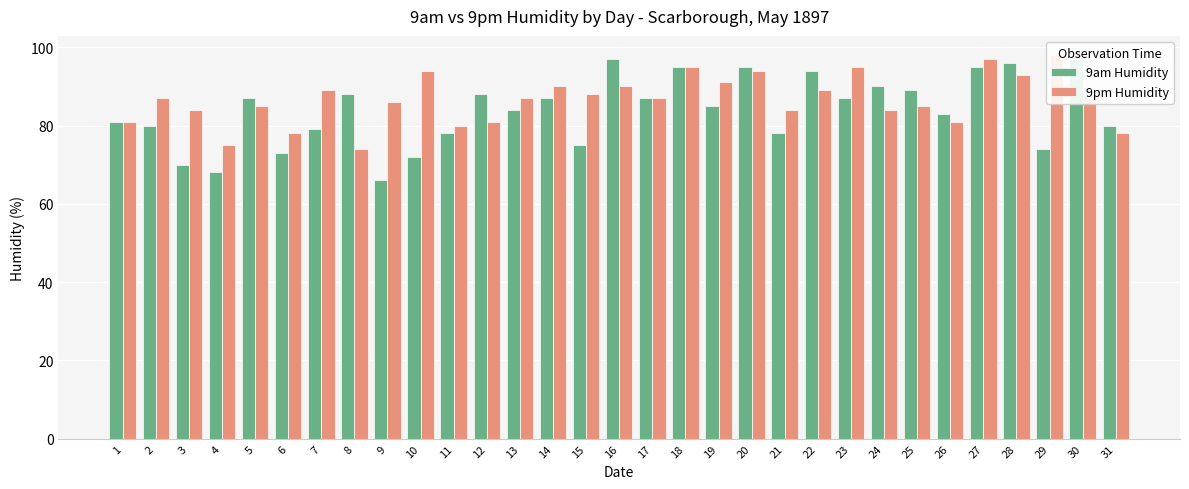

What is the value of the 9am Humidity bar at the 1st from the left?

81